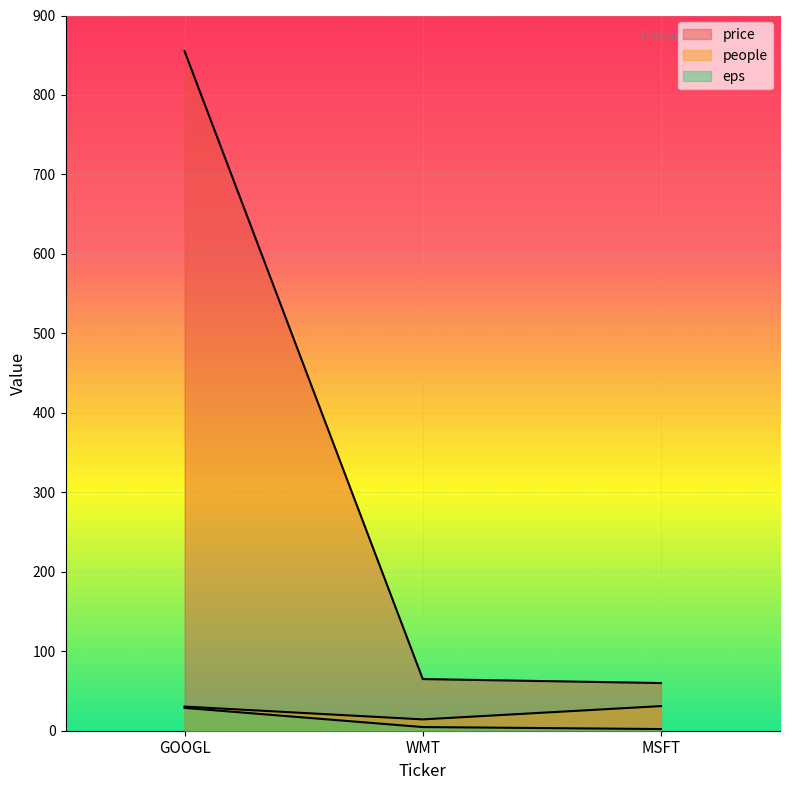

What is the total value across all series at WMT?

83.9